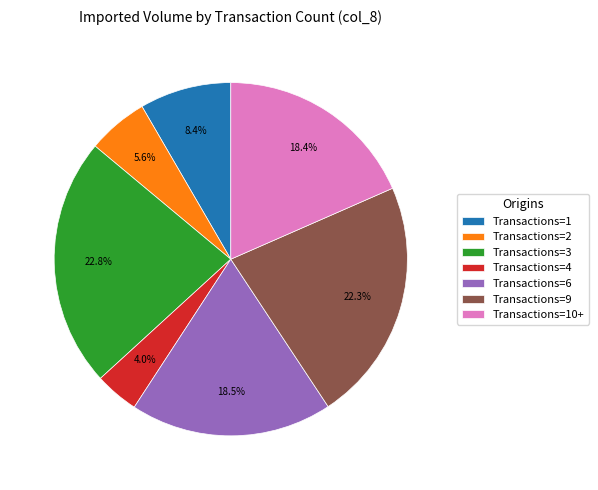

Do Transactions=6 and Transactions=2 together represent more than half of the pie?

No